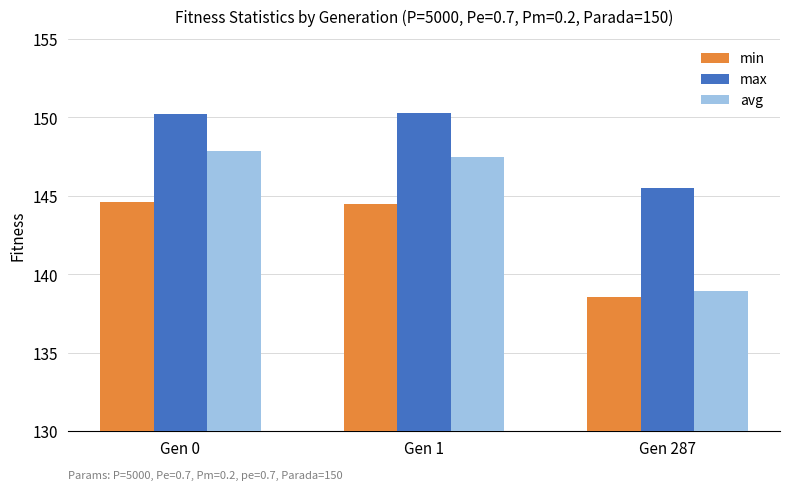

Where is max nearest to the value 147?

Gen 287